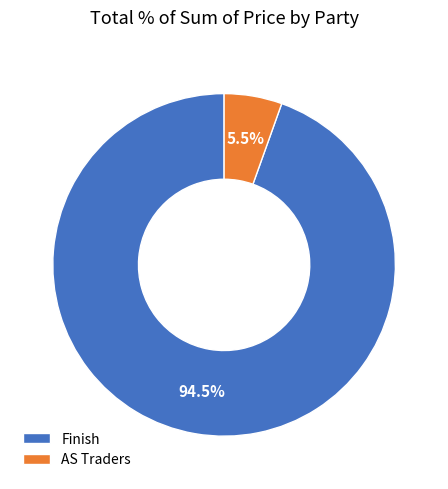

Count the number of slices in the pie.

2